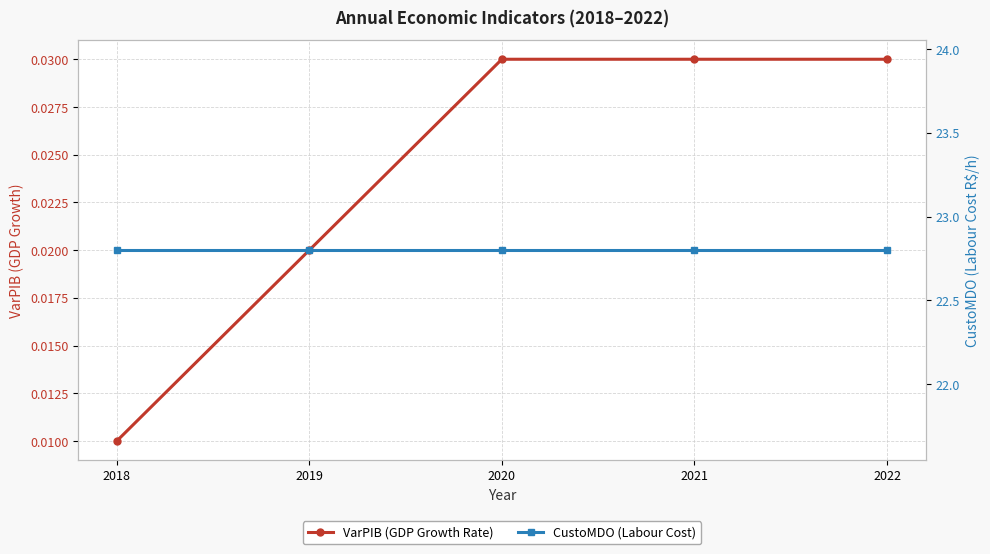

How many lines are shown in the chart?

2